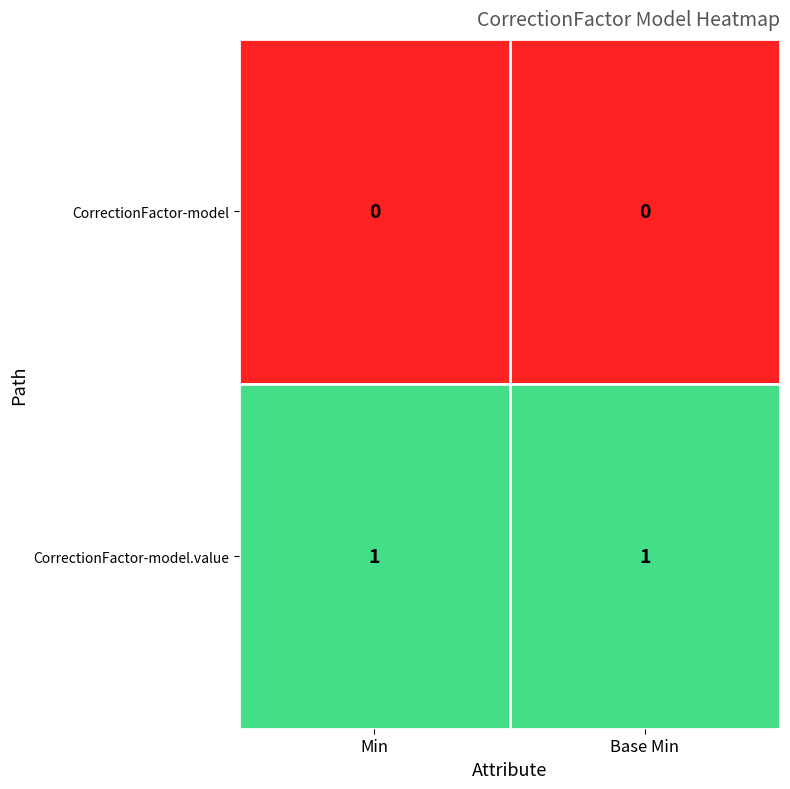

Rank the series at Base Min from highest to lowest value.

CorrectionFactor-model.value, CorrectionFactor-model